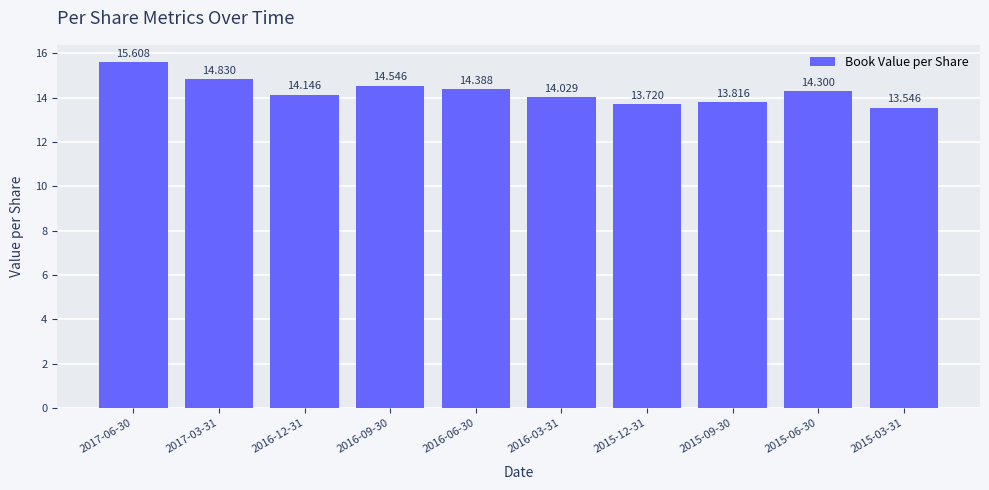

What is the value of the 4th bar from the left?

14.5